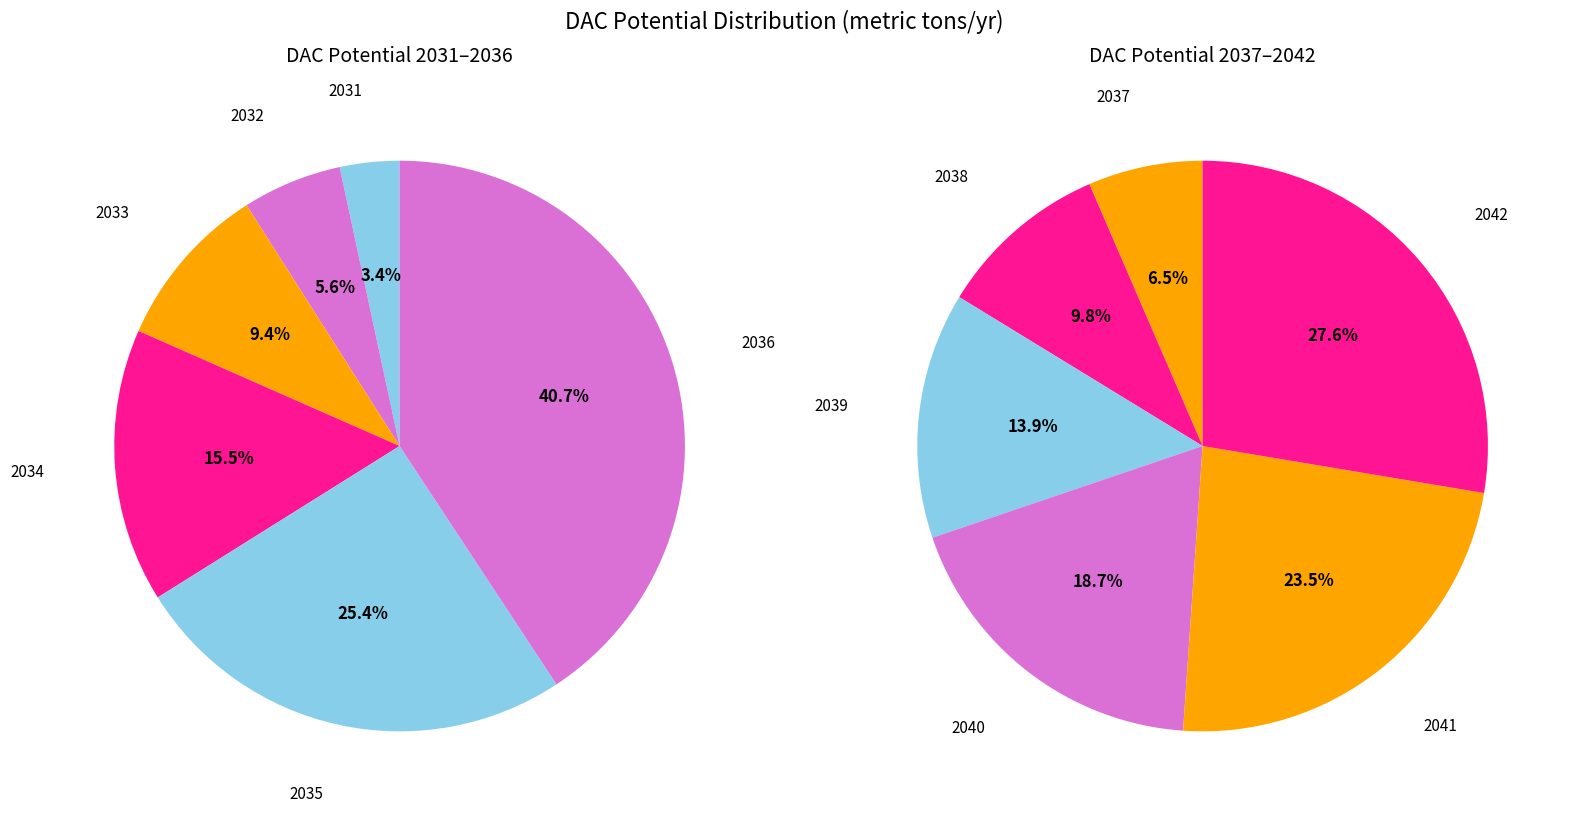

Which slice is the smallest?

2031